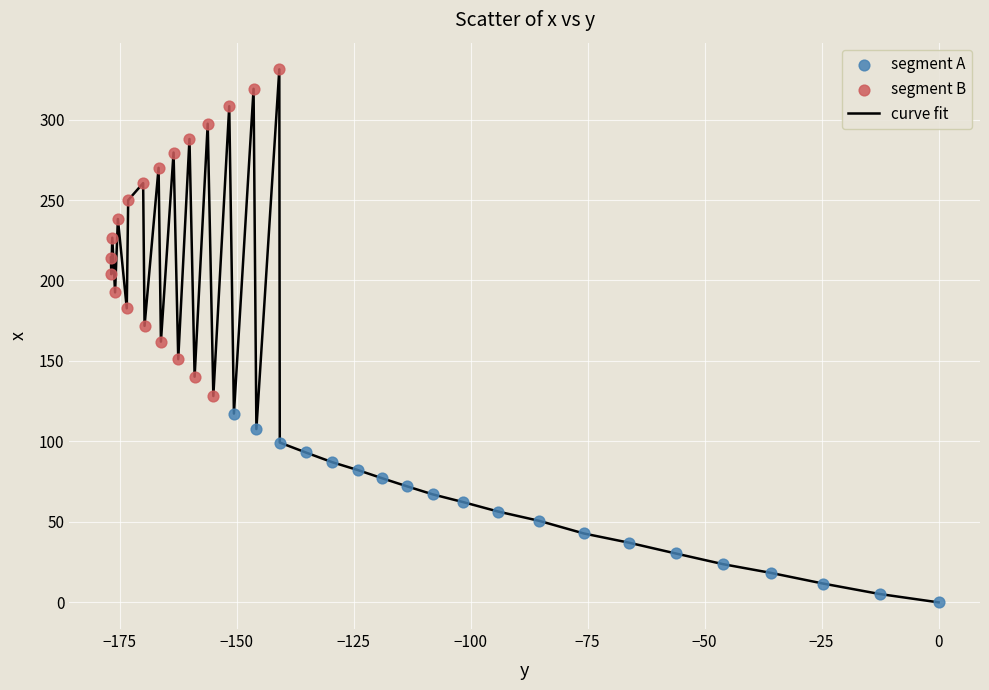

What is the difference between the maximum and minimum values?

331.2